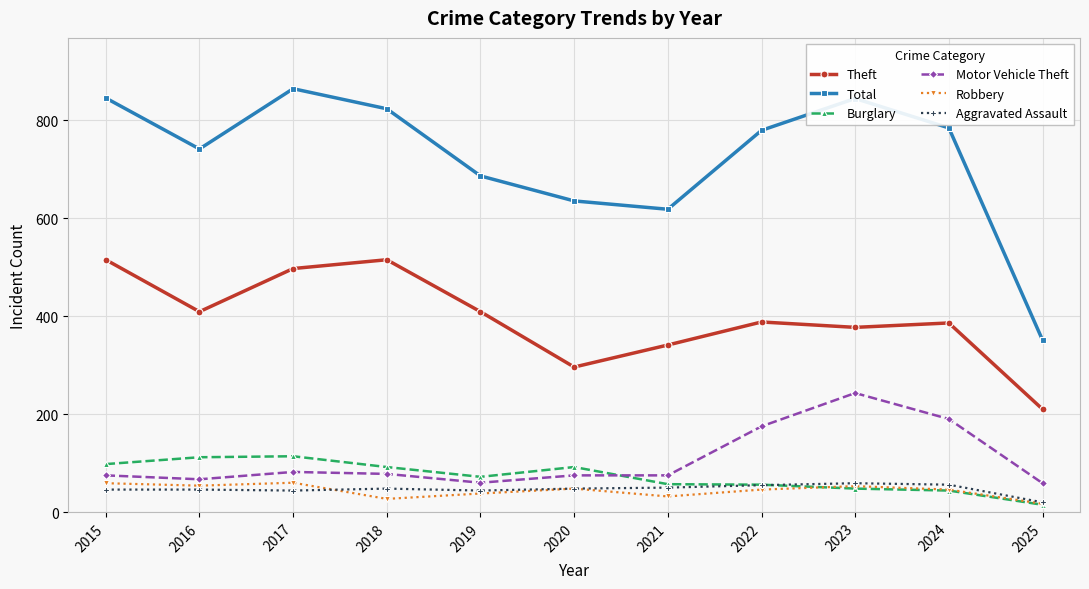

True or false: Aggravated Assault and Total cross at least once.

False